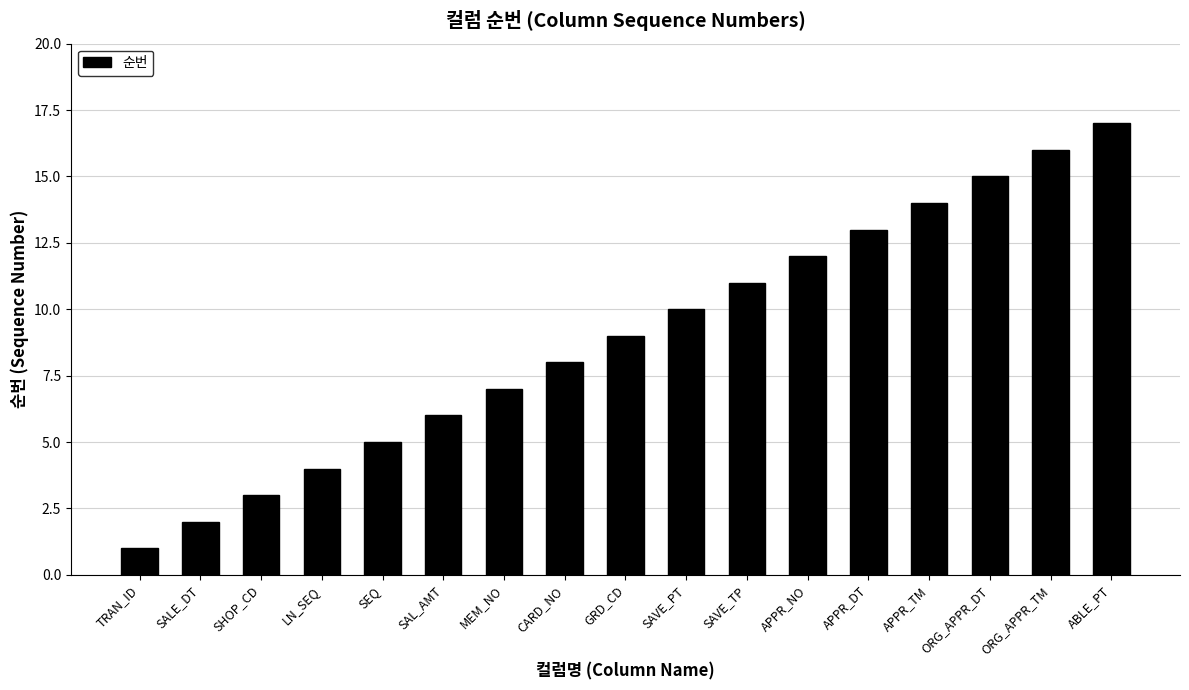

What is the label of the 8th bar from the right?

SAVE_PT